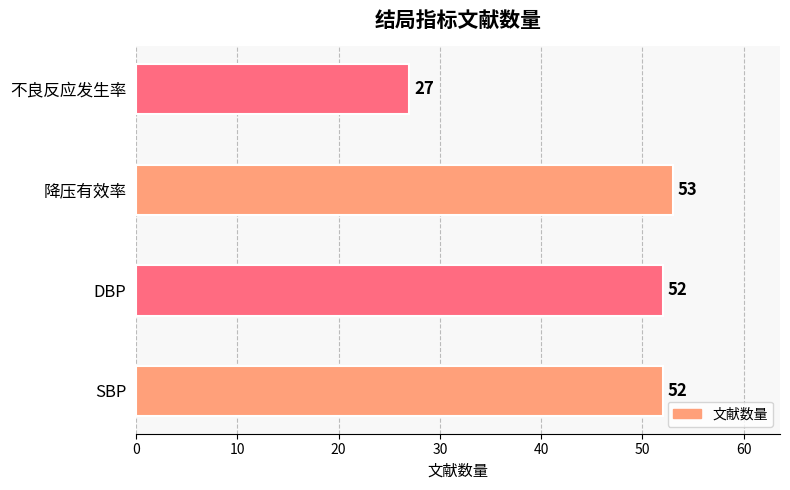

Reading top to bottom, transcribe all the data shown in this chart.

不良反应发生率=27	降压有效率=53	DBP=52	SBP=52